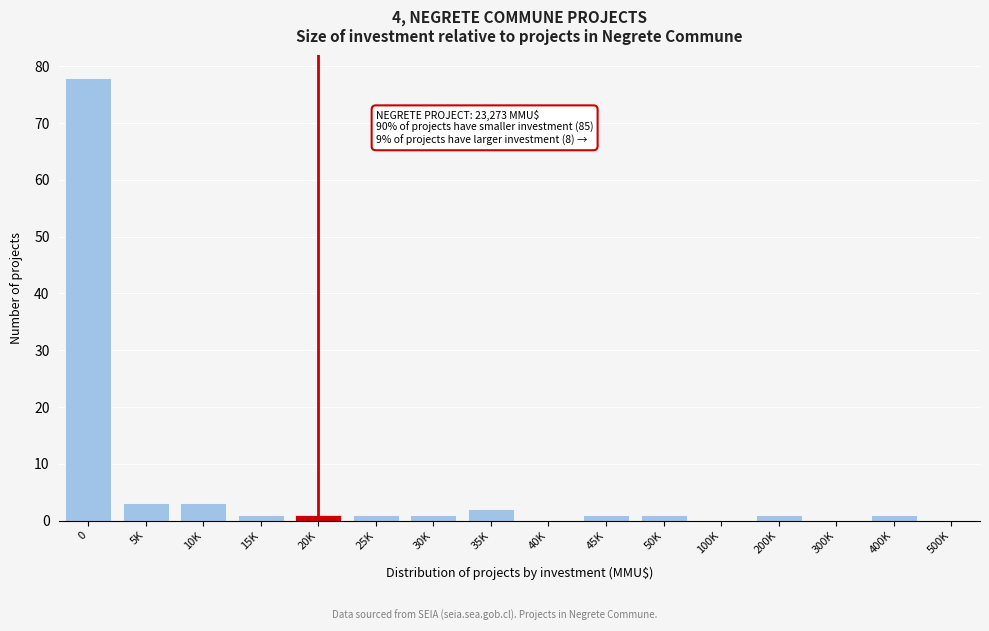

Reading left to right, list all the values displayed in this chart.

0=78	5K=3	10K=3	15K=1	20K=1	25K=1	30K=1	35K=2	40K=0	45K=1	50K=1	100K=0	200K=1	300K=0	400K=1	500K=0